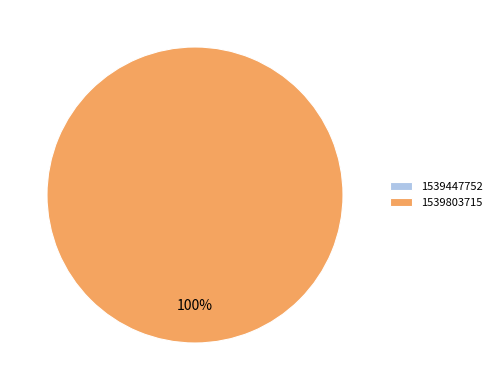

What is the change in value from 1539447752 to 1539803715?

+1